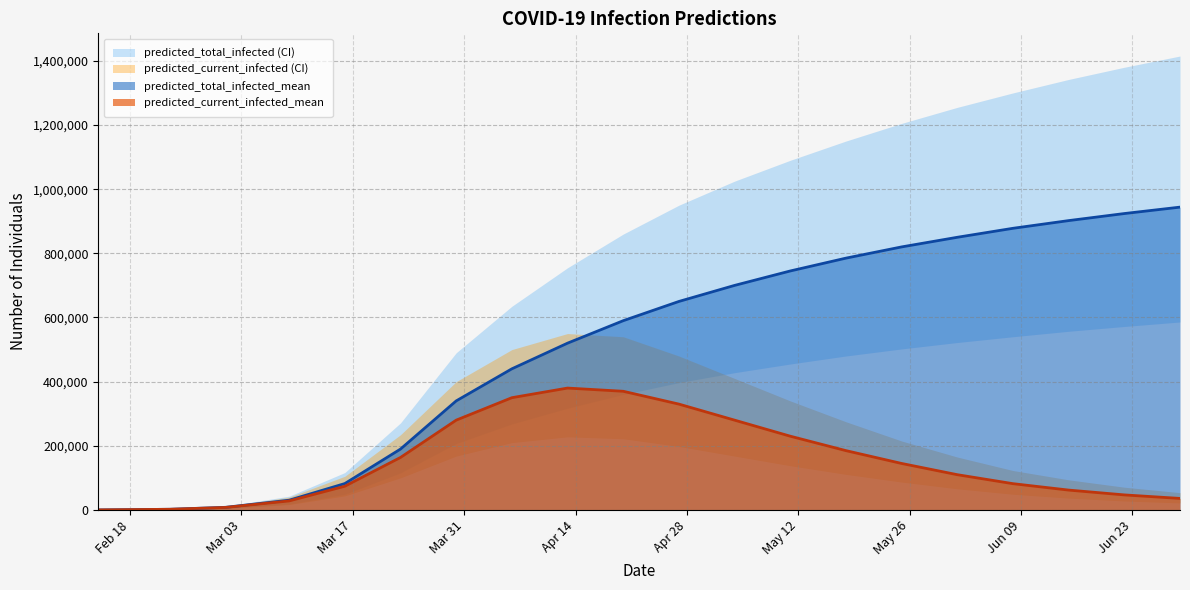

What position from the right is 2020-06-01?

5